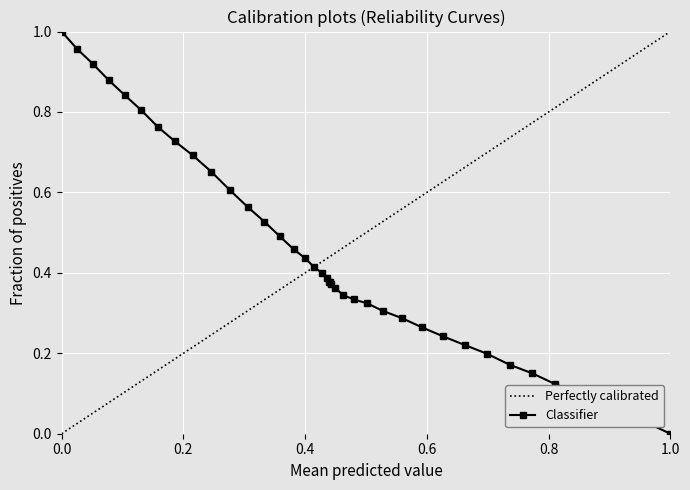

What is the change in value from 128.7 to 284.4?

-0.4